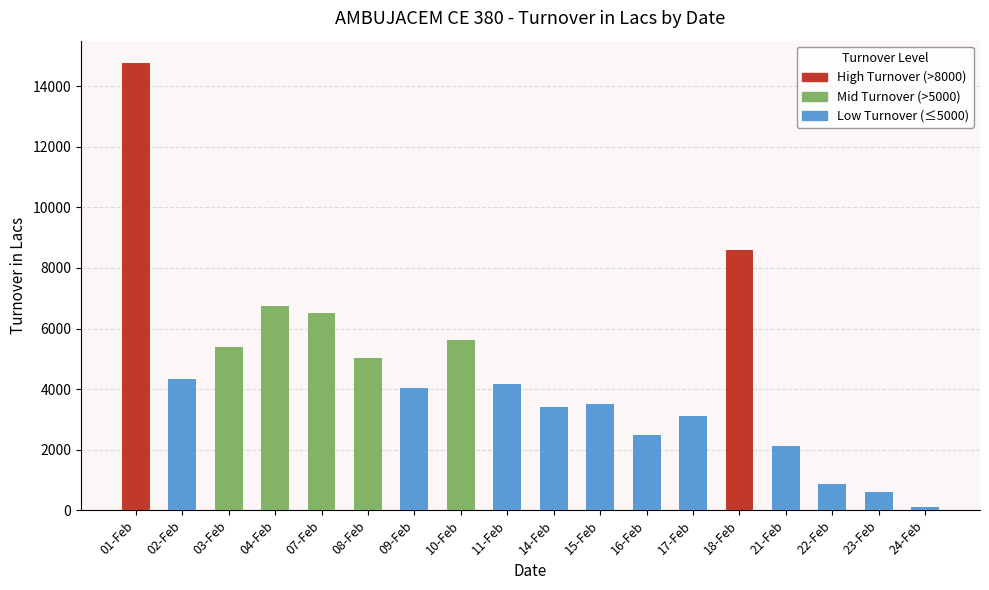

True or false: the data shows 2280.4 at 15-Feb.

False